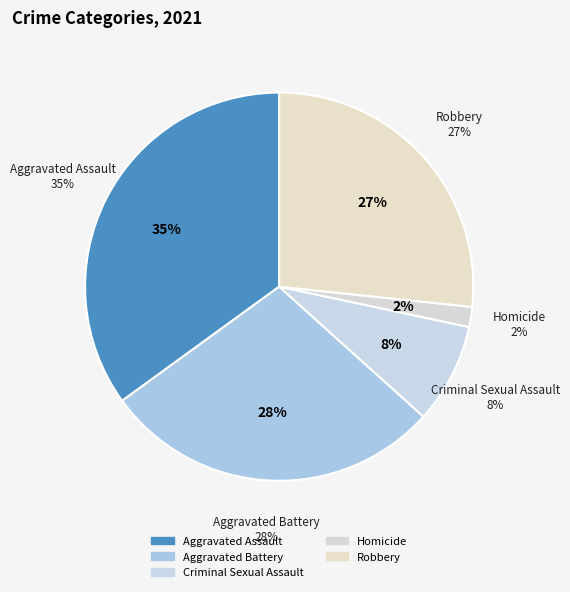

Which slice is the largest?

Aggravated Assault